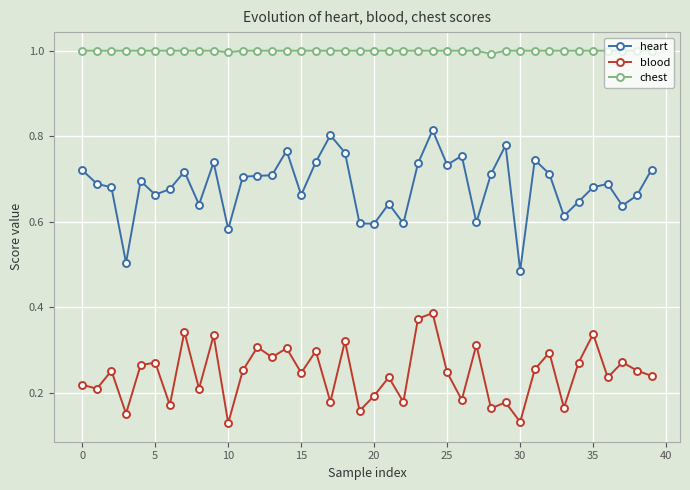

True or false: heart has more than 1 interior local peaks.

True